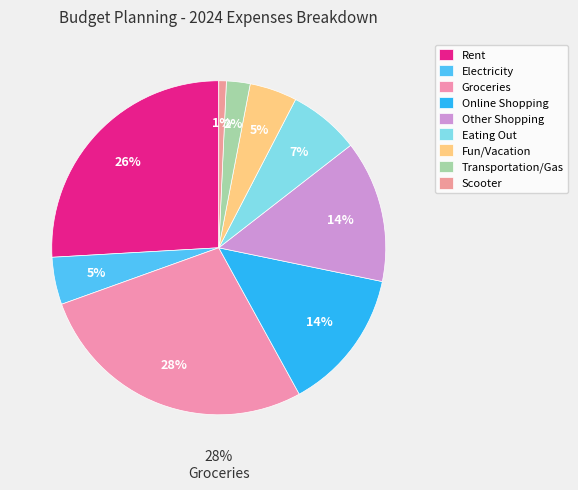

Approximately how many times larger is the value at Electricity compared to Rent?

0.2